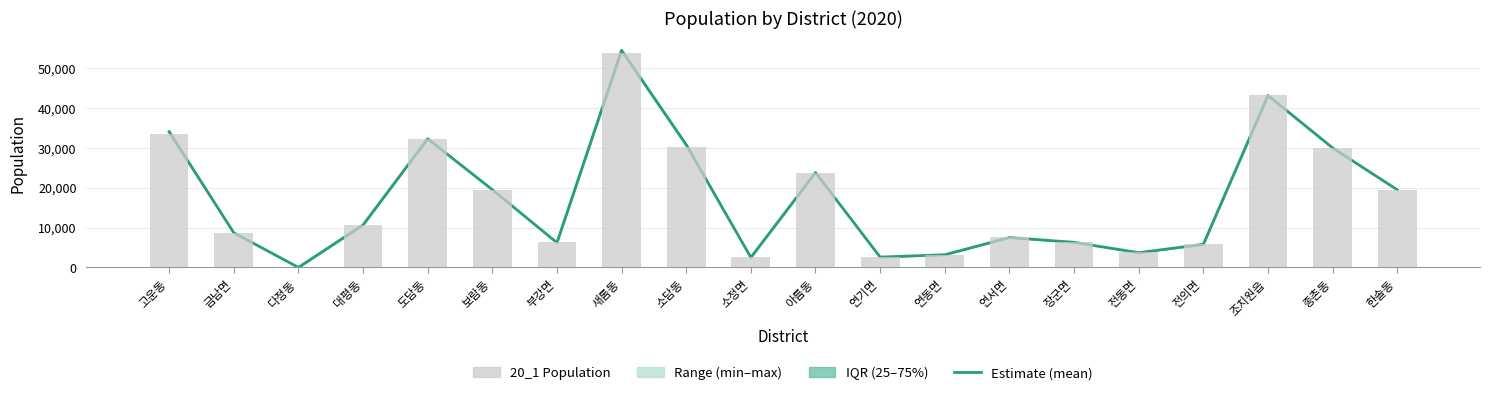

At 대평동, list the series in order from largest to smallest.

Estimate (mean), 20_1 Population